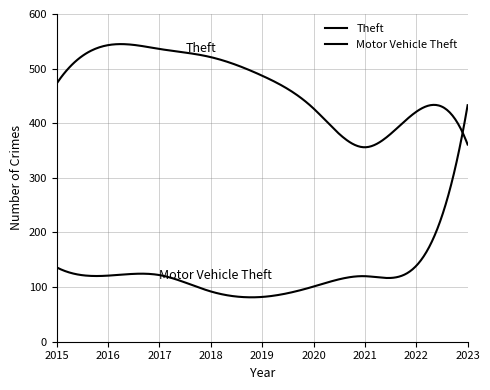

List the series in order of their peak value, lowest first.

Motor Vehicle Theft, Theft